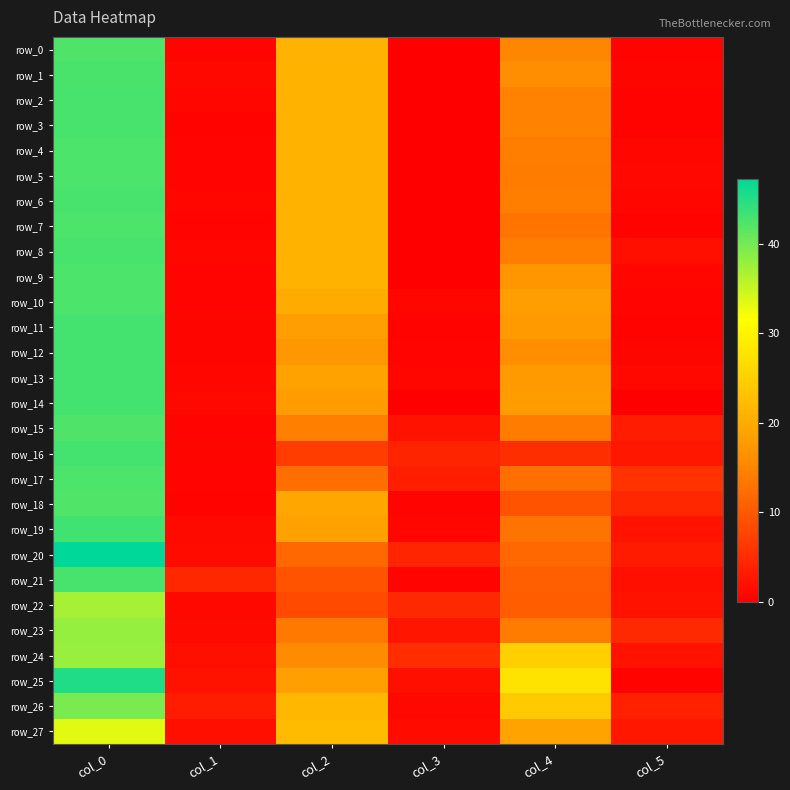

What is the difference between the highest and lowest values at col_4?

22.4